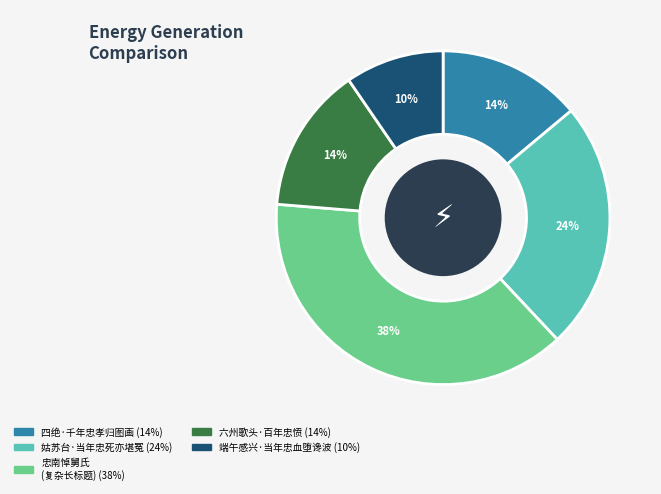

To the nearest percent, what is the average slice percentage?

20%